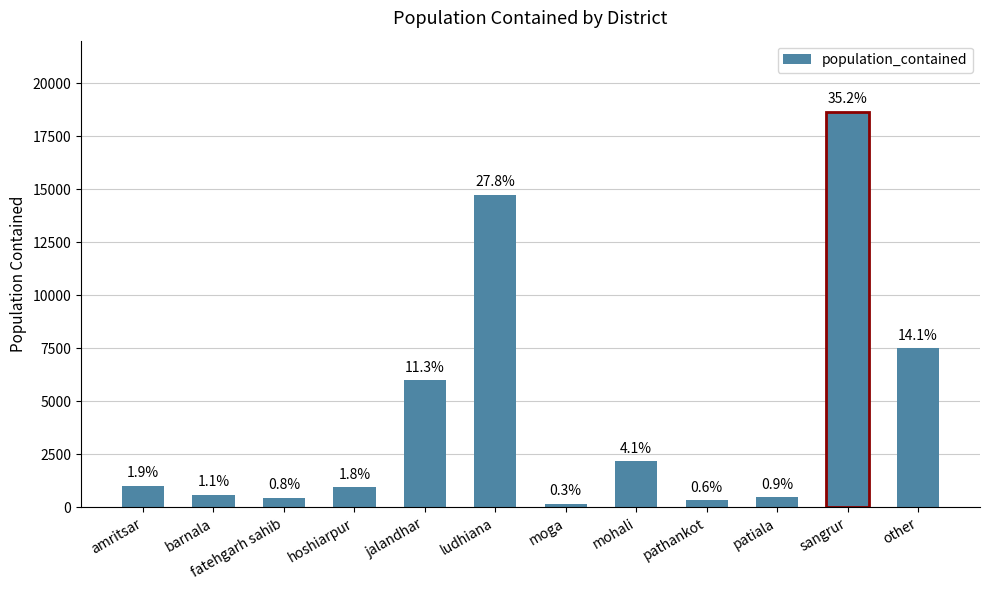

What is the difference between the values at pathankot and jalandhar?

5671